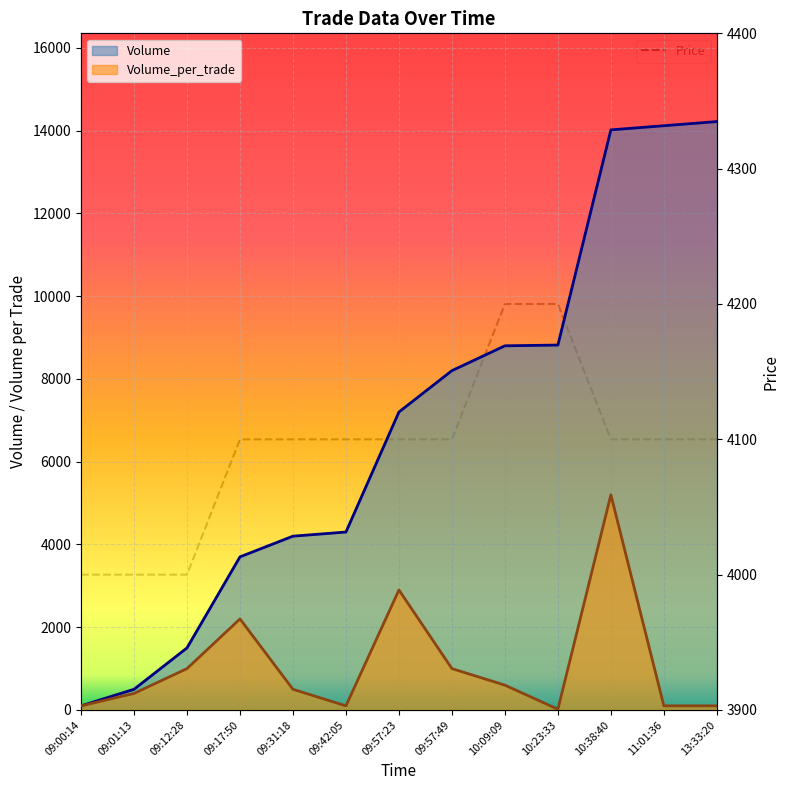

True or false: Volume_per_trade and Price intersect in this chart.

True